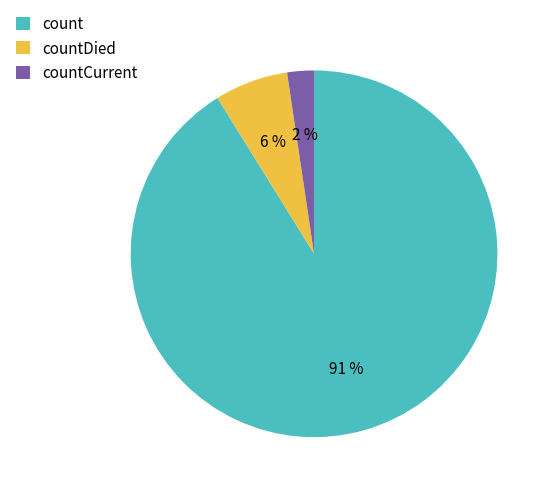

To the nearest percent, what is the average slice percentage?

33%